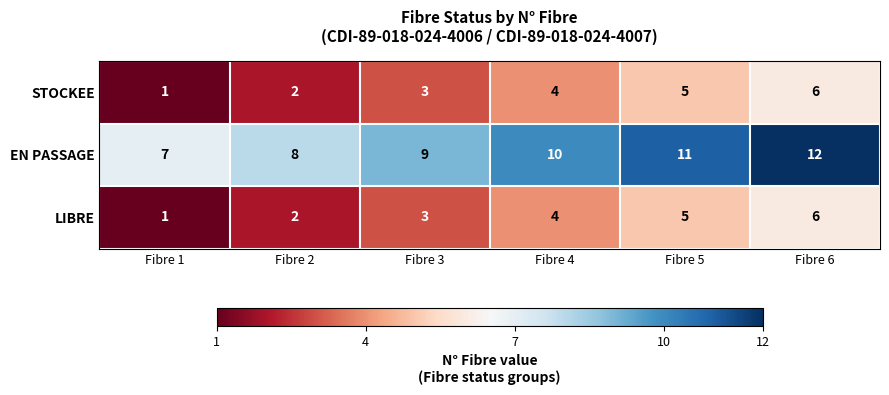

Rank the categories by EN PASSAGE value from highest to lowest.

Fibre 6, Fibre 5, Fibre 4, Fibre 3, Fibre 2, Fibre 1